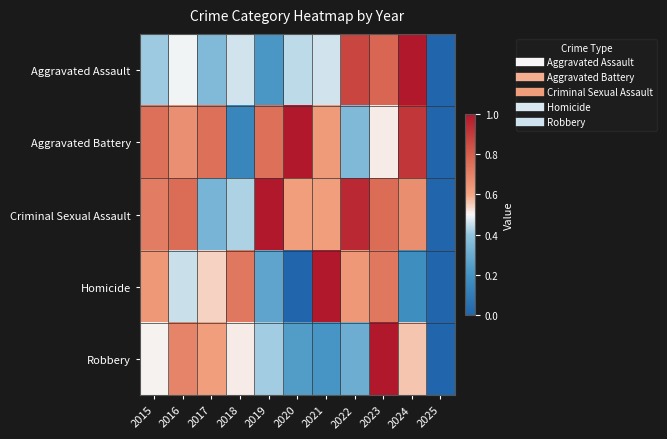

Between 2020 and 2023, which is larger?

2023